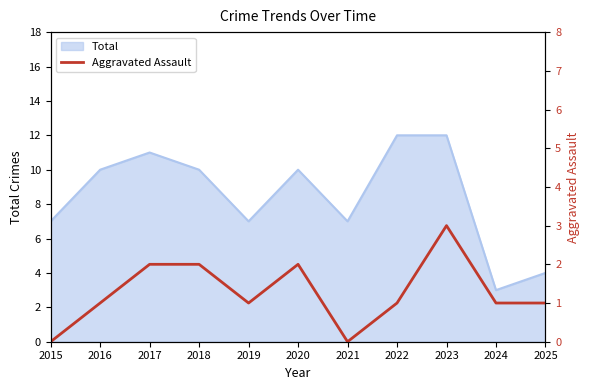

How many data points does each series have?

11